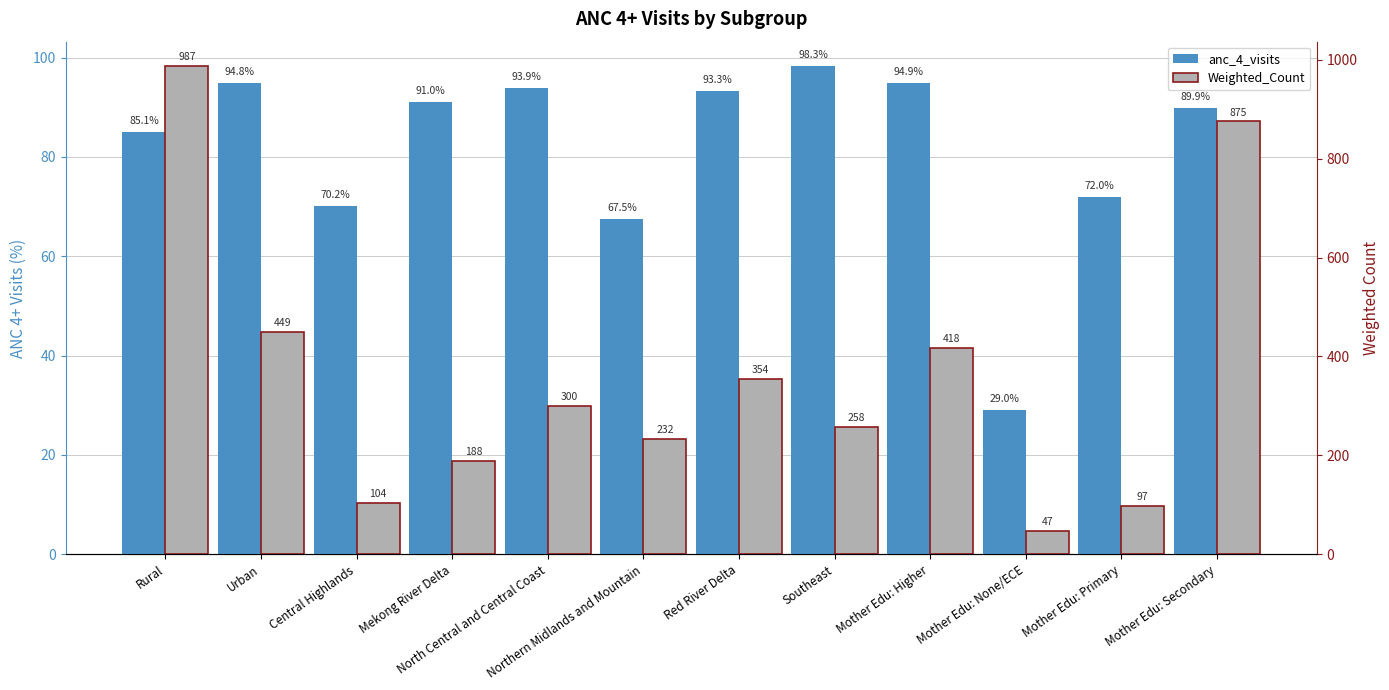

What is the label of the 3rd bar from the right?

Mother Edu: None/ECE